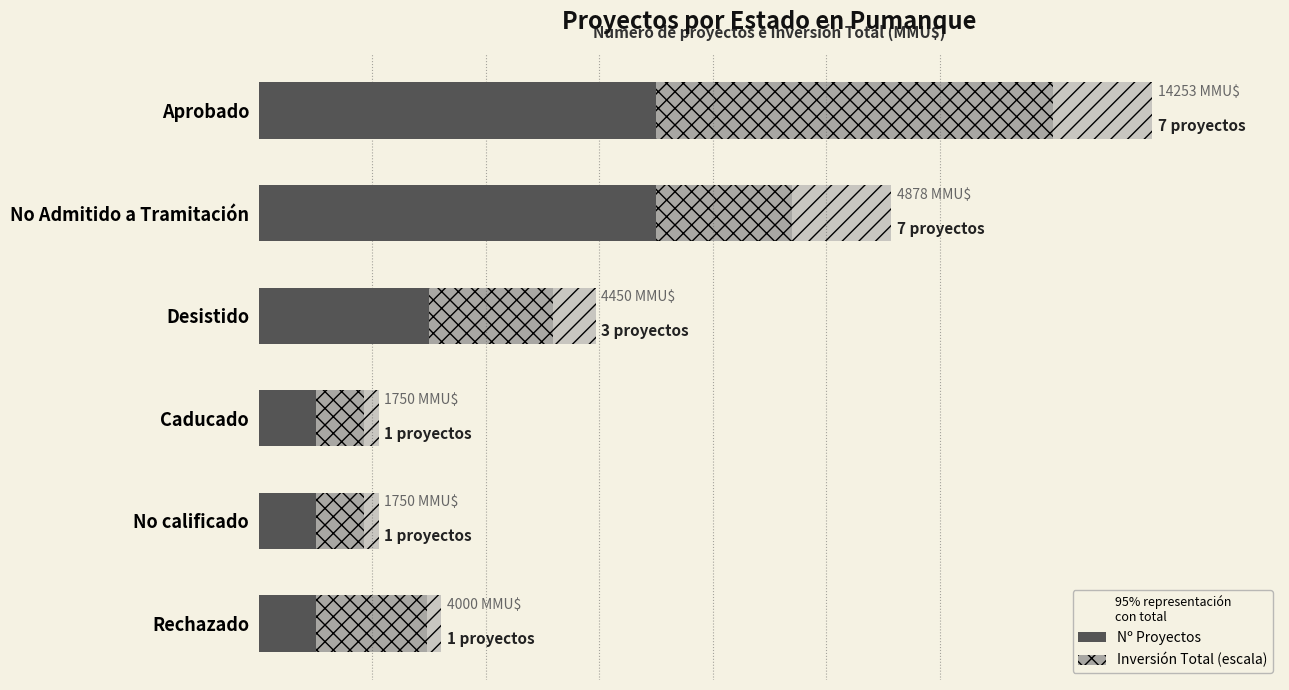

Between Aprobado and No Admitido a Tramitación, which series saw the biggest shift?

Inversión(MMU$)